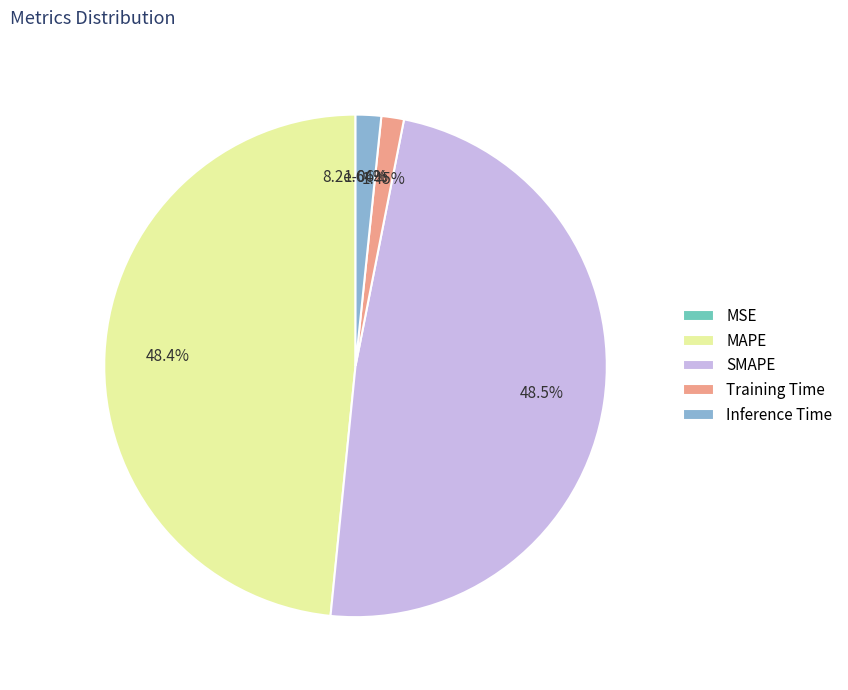

True or false: Training Time accounts for 1% of the total.

True